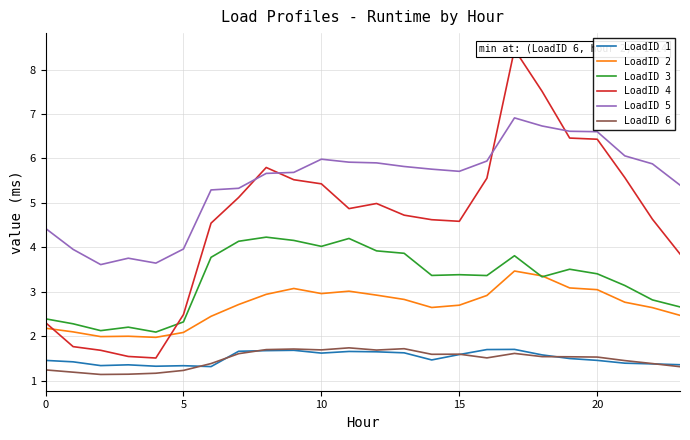

Read the LoadID 5 value at 23.

5.4